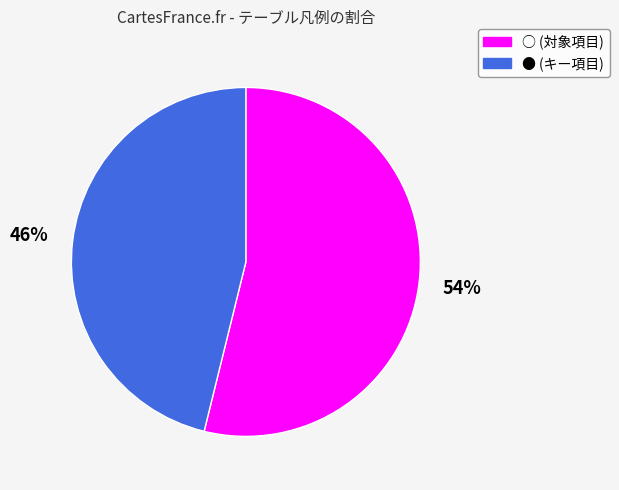

To the nearest percent, what is the combined percentage of ○ (対象項目) and ● (キー項目)?

100%